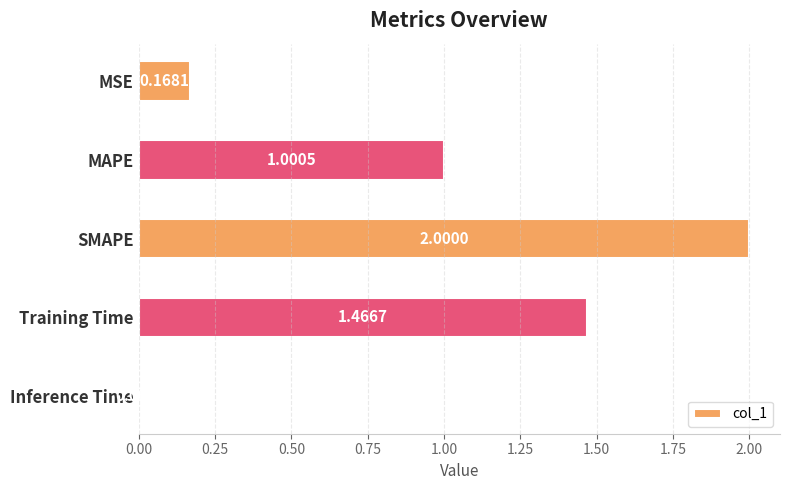

What is the sum of all values?

4.6